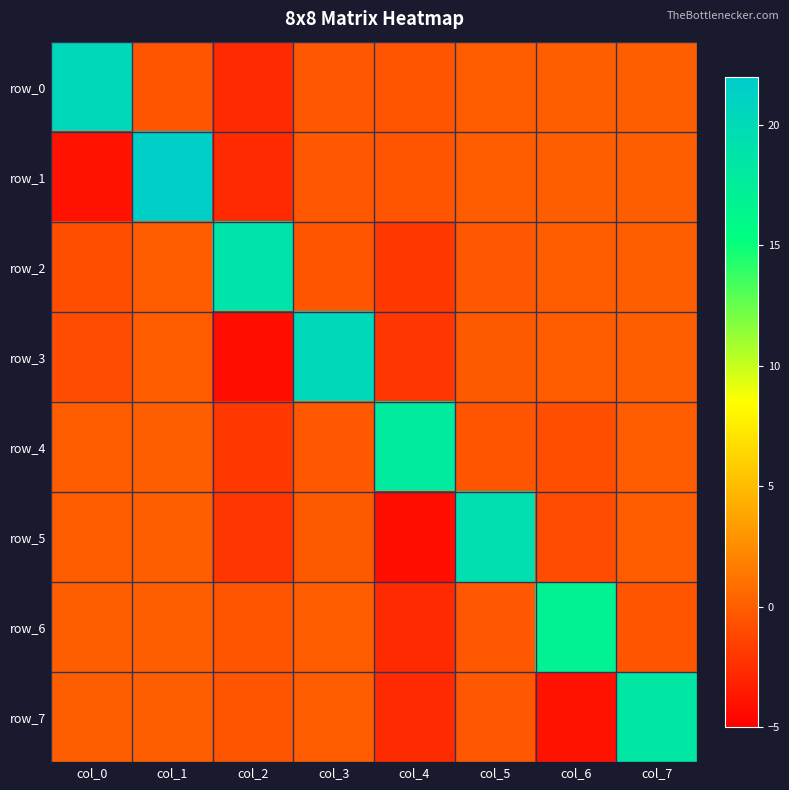

At how many categories does at least one series exceed 20?

3